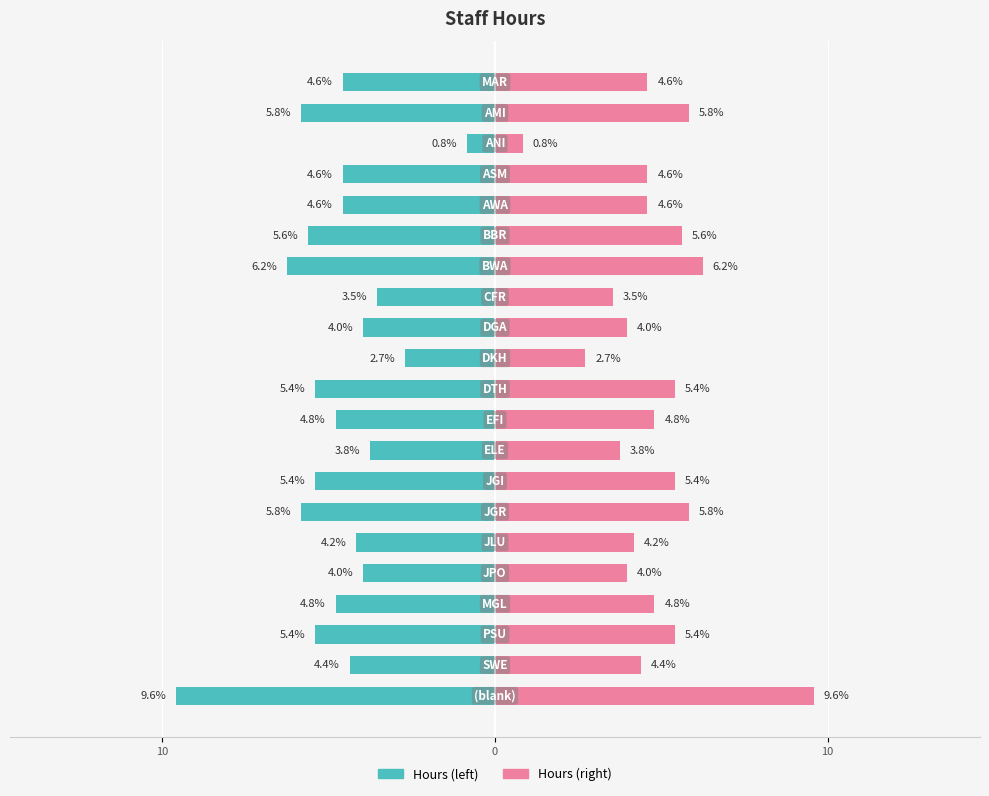

Between 4 and 14, which series saw the biggest shift?

Left (Hours %)